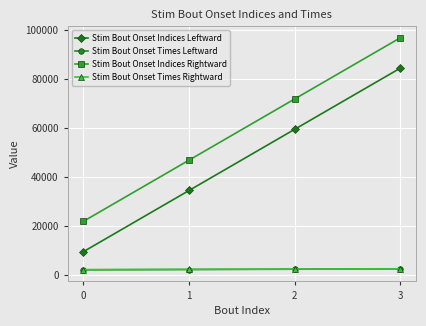

Rank the categories by Stim Bout Onset Indices Leftward value from highest to lowest.

3, 2, 1, 0